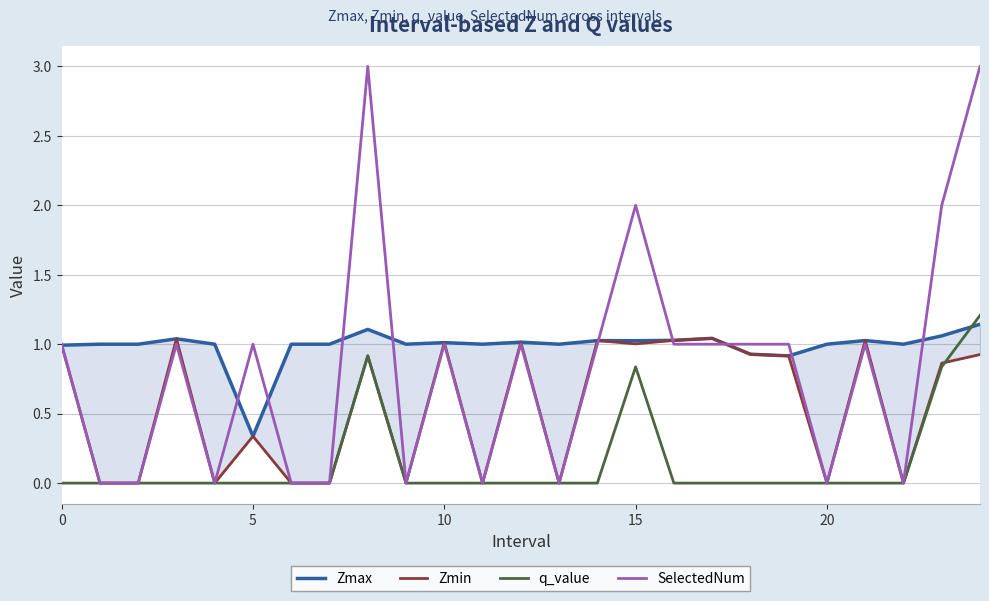

Reading right to left, extract all data points from this chart.

Zmax: 1.1	1.1	1.0	1.0	1.0	0.9	0.9	1.0	1.0	1.0	1.0	1.0	1.0	1.0	1.0	1.0	1.1	1.0	1.0	0.3	1.0	1.0	1.0	1.0	1.0
Zmin: 0.9	0.9	0.0	1.0	0.0	0.9	0.9	1.0	1.0	1.0	1.0	0.0	1.0	0.0	1.0	0.0	0.9	0.0	0.0	0.3	0.0	1.0	0.0	0.0	1.0
q_value: 1.2	0.8	0.0	-0.0	0.0	-0.0	-0.0	-0.0	-0.0	0.8	-0.0	0.0	-0.0	0.0	-0.0	0.0	0.9	0.0	0.0	-0.0	0.0	-0.0	0.0	0.0	-0.0
SelectedNum: 3.0	2.0	0.0	1.0	0.0	1.0	1.0	1.0	1.0	2.0	1.0	0.0	1.0	0.0	1.0	0.0	3.0	0.0	0.0	1.0	0.0	1.0	0.0	0.0	1.0